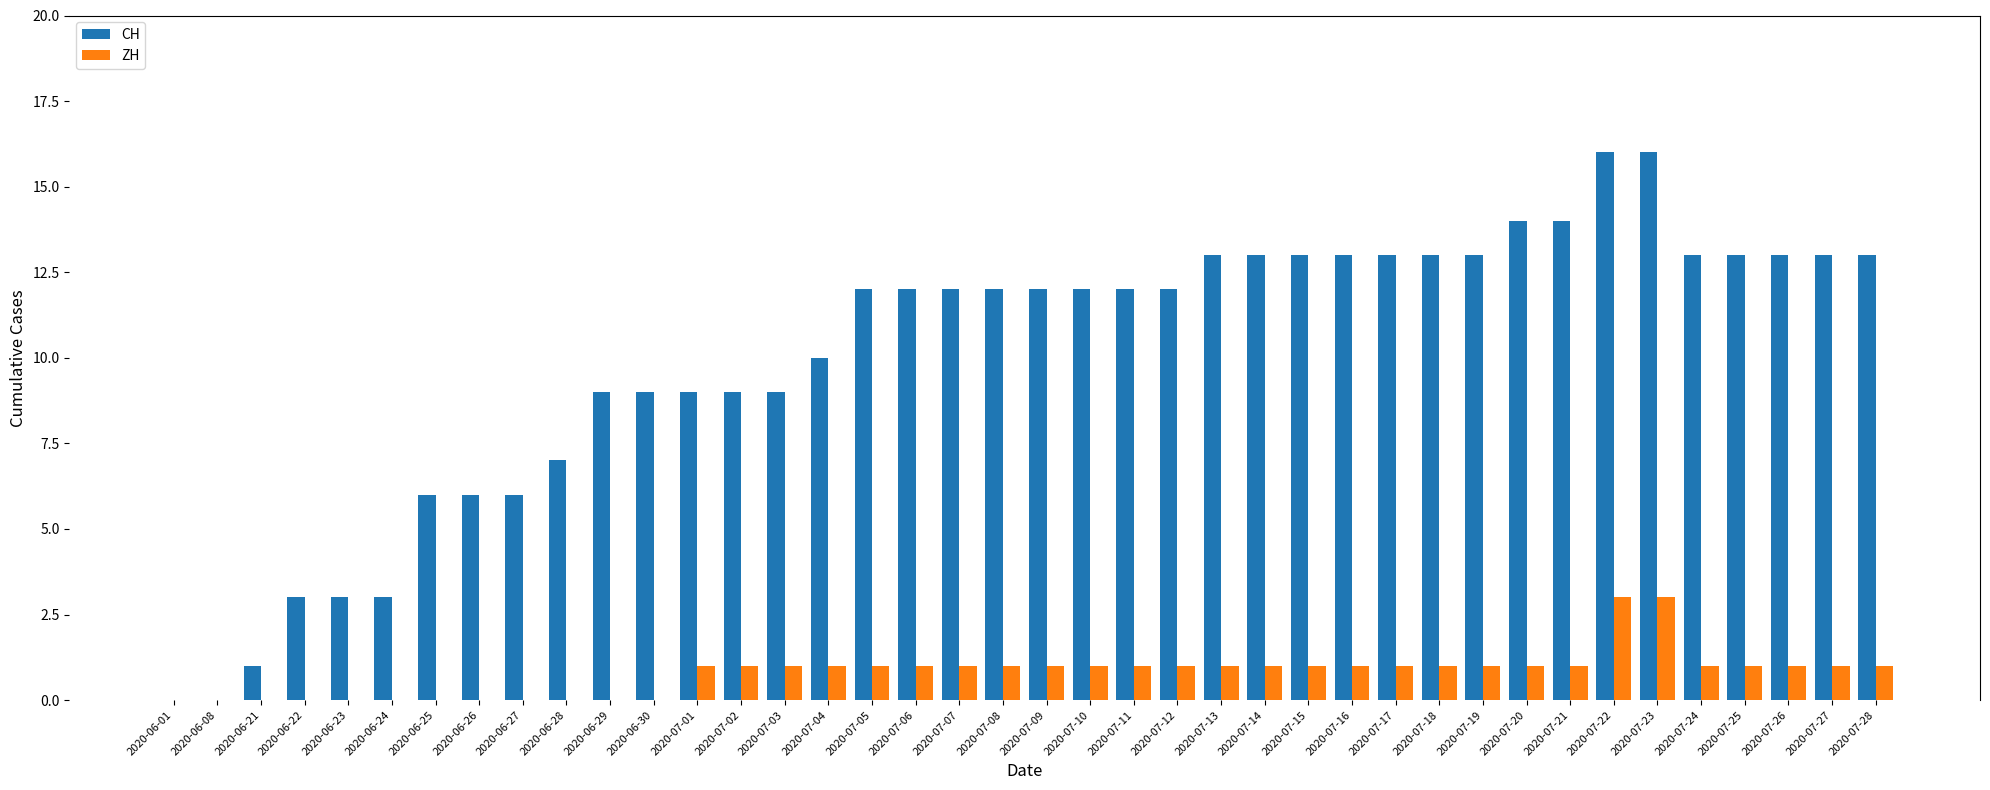

What is the greatest value displayed?

16